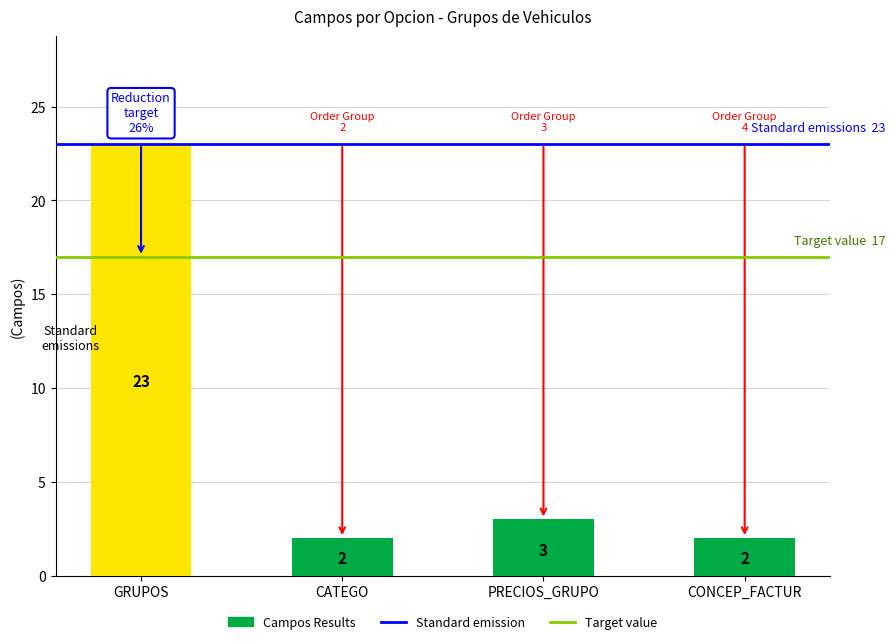

The chart shows a value of 1 at PRECIOS_GRUPO. True or false?

False